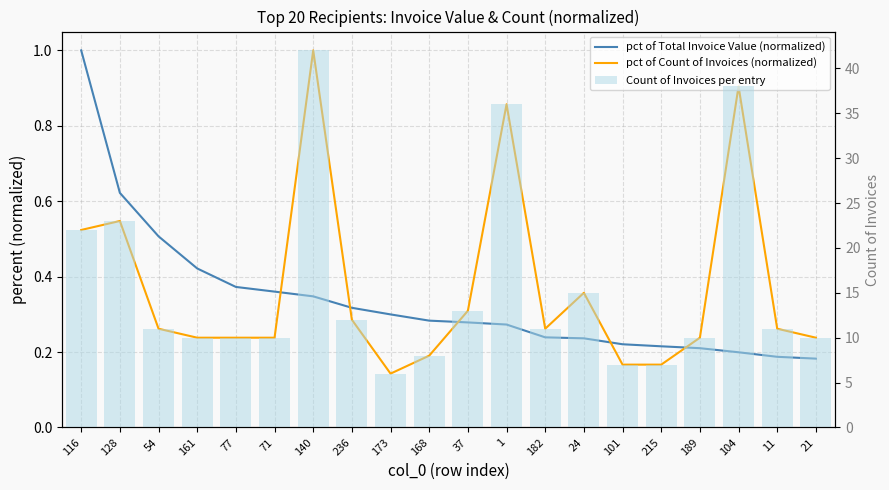

At which label does pct of Total Invoice Value (normalized) reach its minimum?

21